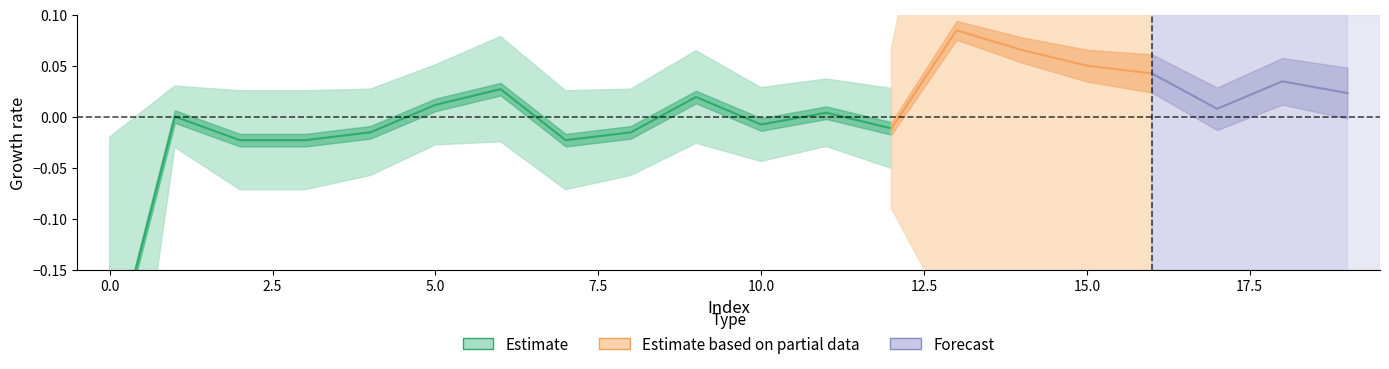

What is the difference between the highest and lowest values at 13?

1.0